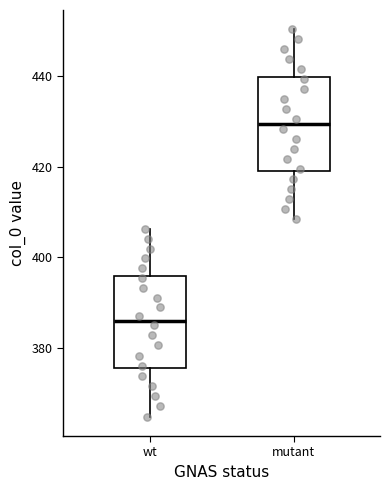

Reading left to right, transcribe this box plot: for each box, give where its median line is, the range the box spans, and where its two whiskers end, as read against the y-axis. The values are not printed on the chart, so give them approximately, as read against the axis.

wt: median 386, box 376 to 396, whiskers 364 to 406
mutant: median 430, box 418 to 440, whiskers 408 to 450